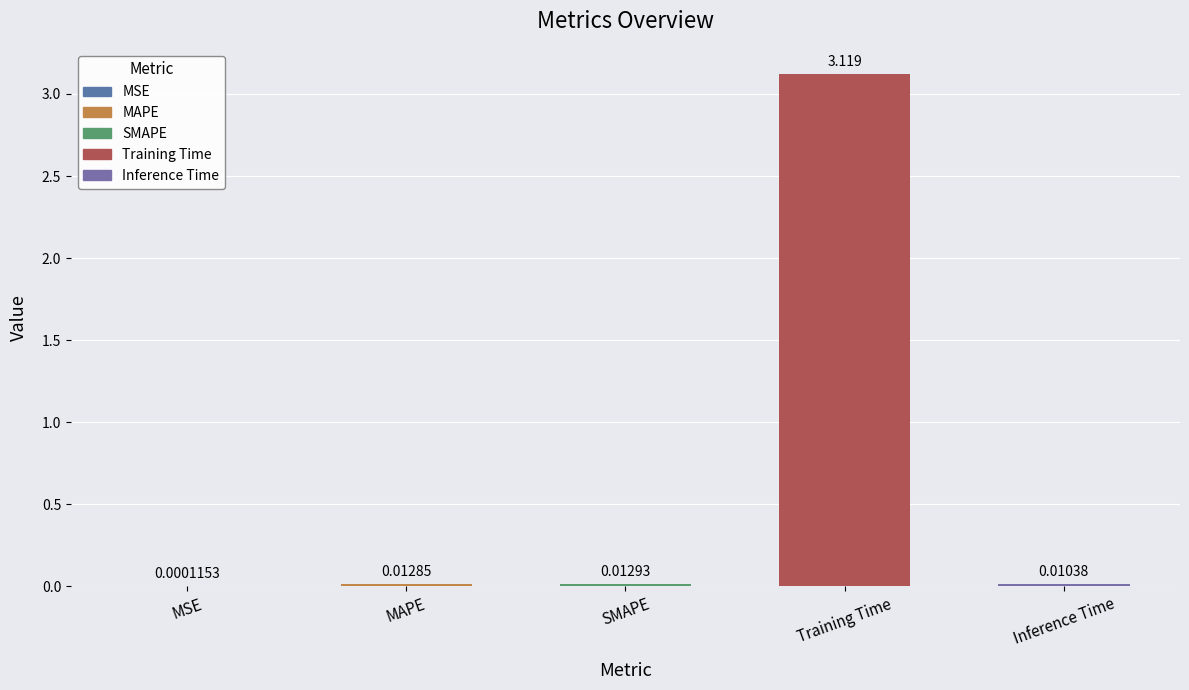

Count the number of data series in this chart.

1